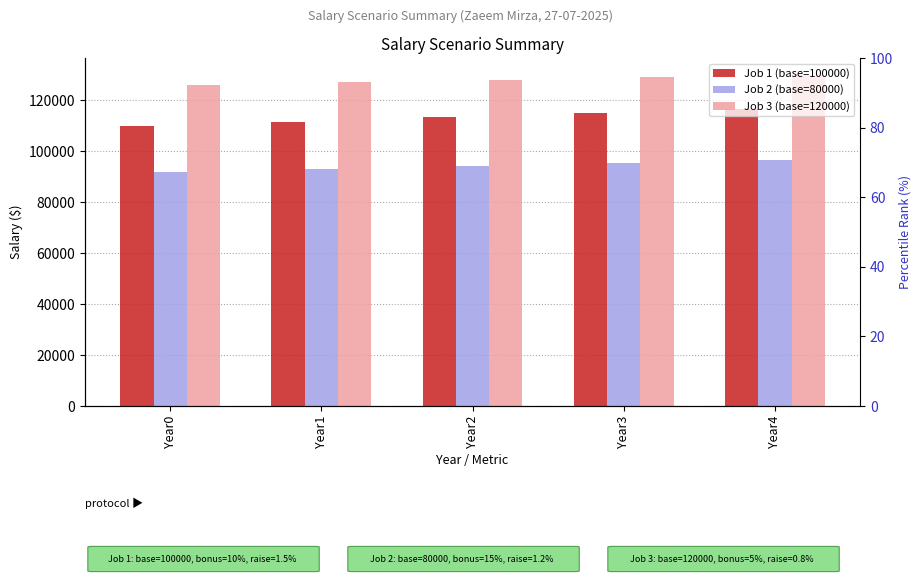

List the labels in order of Job 1 (base=100000) value, largest first.

Year4, Year3, Year2, Year1, Year0